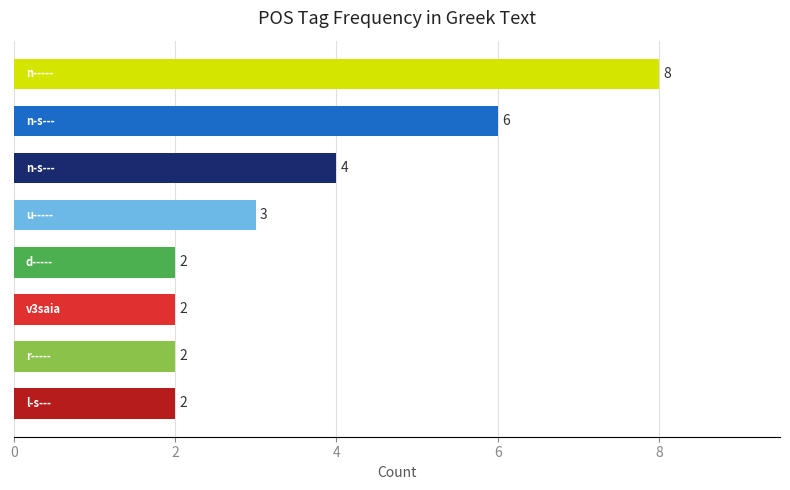

What is the maximum value shown in the chart?

8